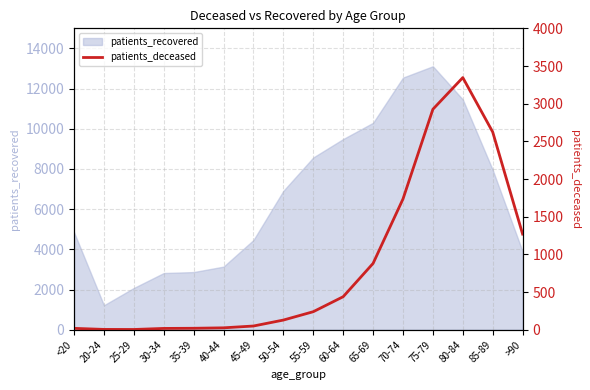

What is the minimum value for patients_recovered?

1217